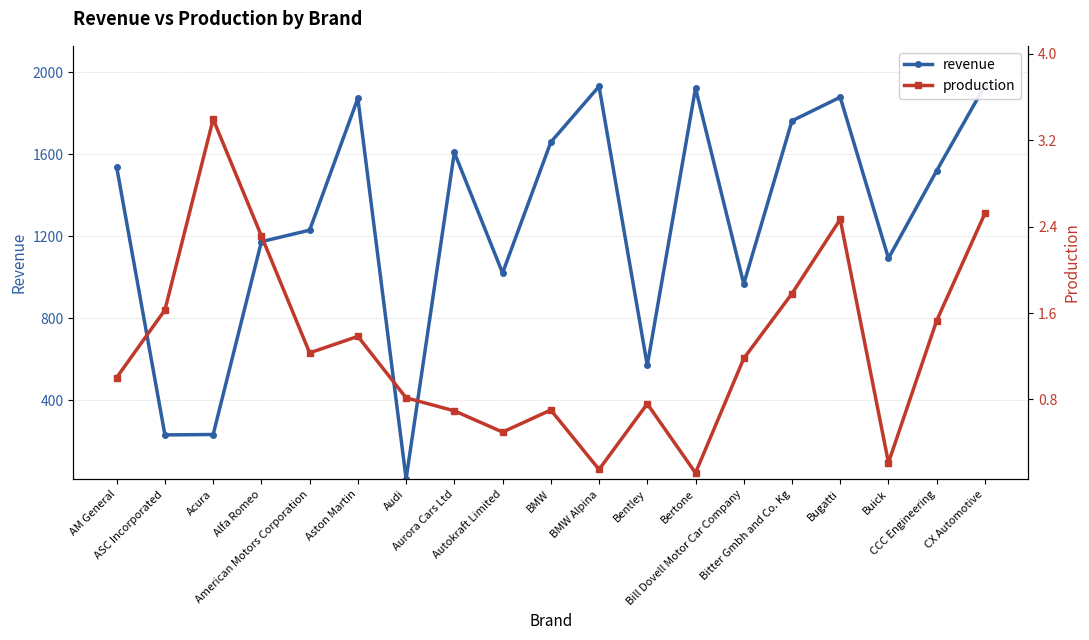

True or false: production and revenue intersect in this chart.

False